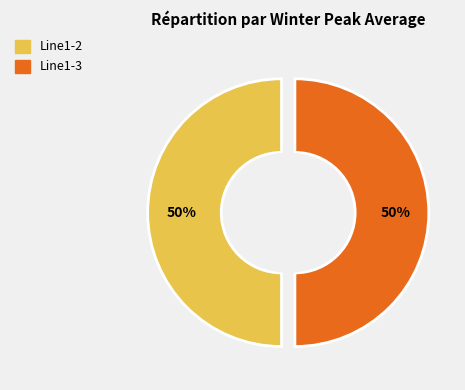

What percentage is NOT represented by Line1-2?

50.0%